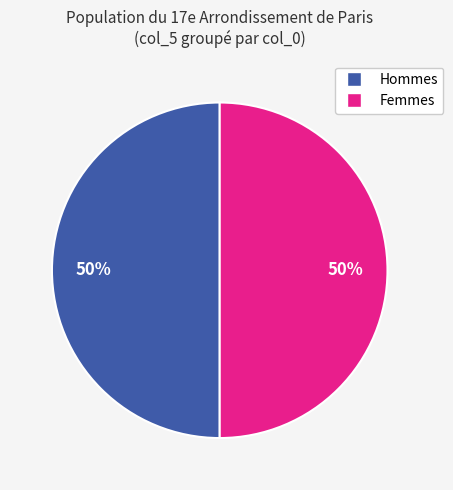

To the nearest percent, what is the average slice percentage?

50%